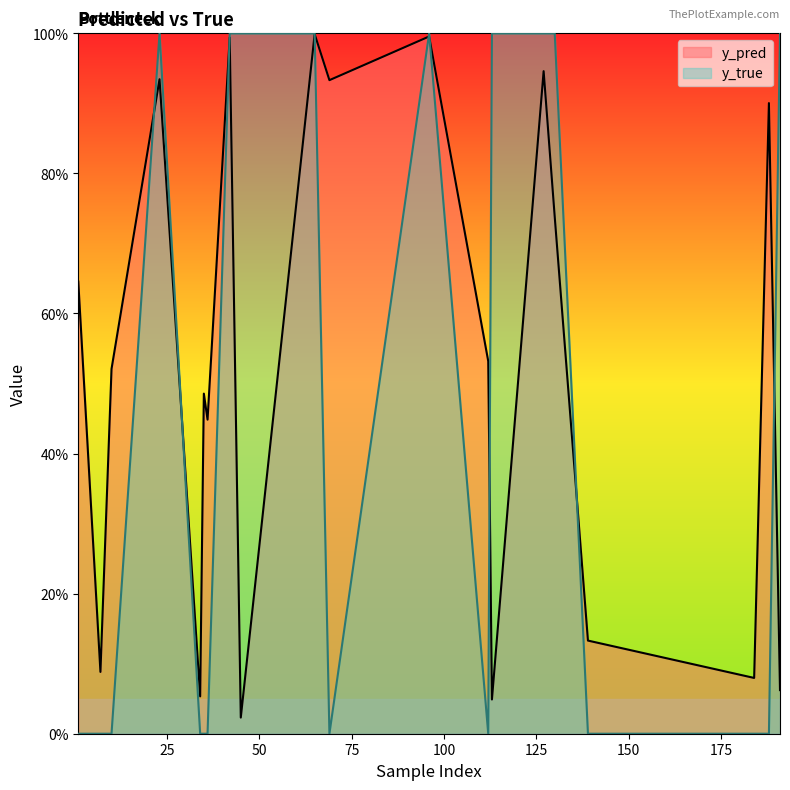

Reading right to left, extract all data points from this chart.

y_pred: 191=0.1	188=0.9	184=0.1	139=0.1	130=0.7	127=0.9	113=0.0	112=0.5	96=1.0	69=0.9	65=1.0	45=0.0	42=1.0	36=0.4	35=0.5	34=0.1	23=0.9	10=0.5	7=0.1	1=0.6
y_true: 191=1.0	188=0.0	184=0.0	139=0.0	130=1.0	127=1.0	113=1.0	112=0.0	96=1.0	69=0.0	65=1.0	45=1.0	42=1.0	36=0.0	35=0.0	34=0.0	23=1.0	10=0.0	7=0.0	1=0.0